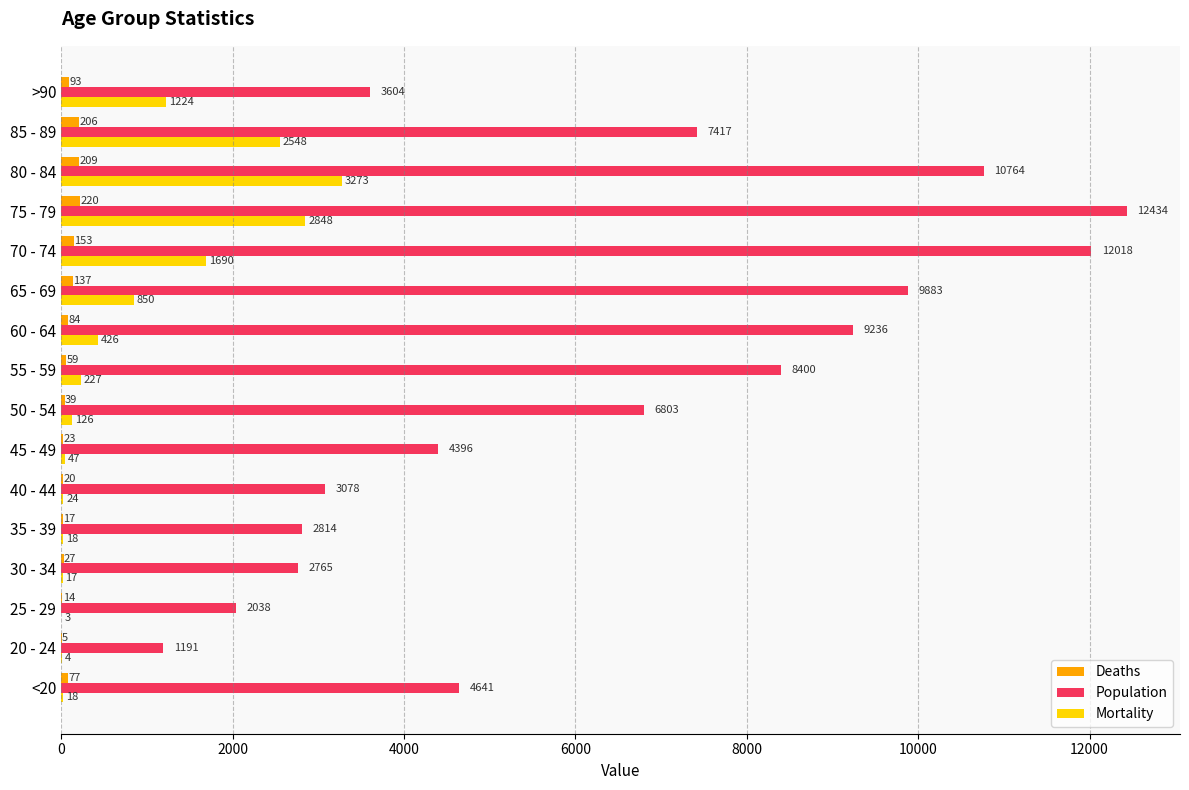

At which label does Mortality reach its peak?

80 - 84